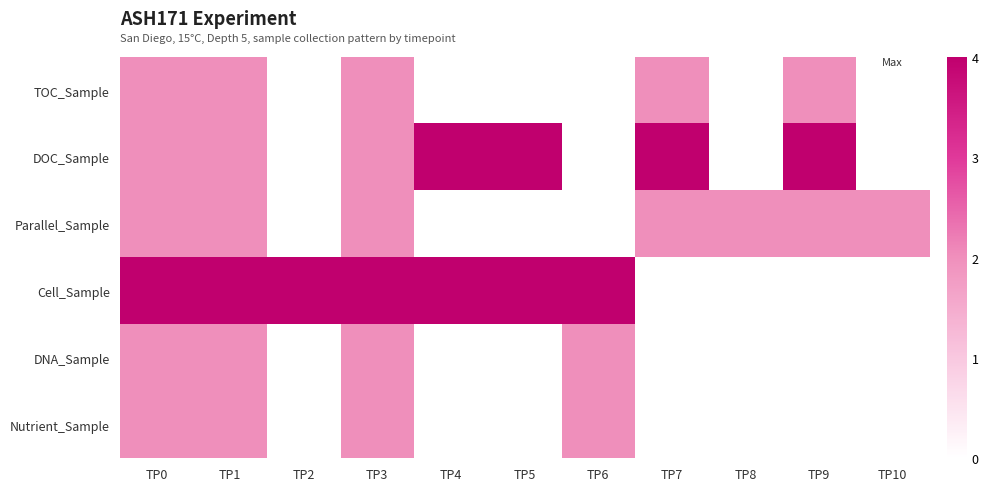

Reading left to right, extract all data points from this chart.

TOC_Sample: TP0=2	TP1=2	TP2=0	TP3=2	TP4=0	TP5=0	TP6=0	TP7=2	TP8=0	TP9=2	TP10=0
DOC_Sample: TP0=2	TP1=2	TP2=0	TP3=2	TP4=4	TP5=4	TP6=0	TP7=4	TP8=0	TP9=4	TP10=0
Parallel_Sample: TP0=2	TP1=2	TP2=0	TP3=2	TP4=0	TP5=0	TP6=0	TP7=2	TP8=2	TP9=2	TP10=2
Cell_Sample: TP0=4	TP1=4	TP2=4	TP3=4	TP4=4	TP5=4	TP6=4	TP7=0	TP8=0	TP9=0	TP10=0
DNA_Sample: TP0=2	TP1=2	TP2=0	TP3=2	TP4=0	TP5=0	TP6=2	TP7=0	TP8=0	TP9=0	TP10=0
Nutrient_Sample: TP0=2	TP1=2	TP2=0	TP3=2	TP4=0	TP5=0	TP6=2	TP7=0	TP8=0	TP9=0	TP10=0